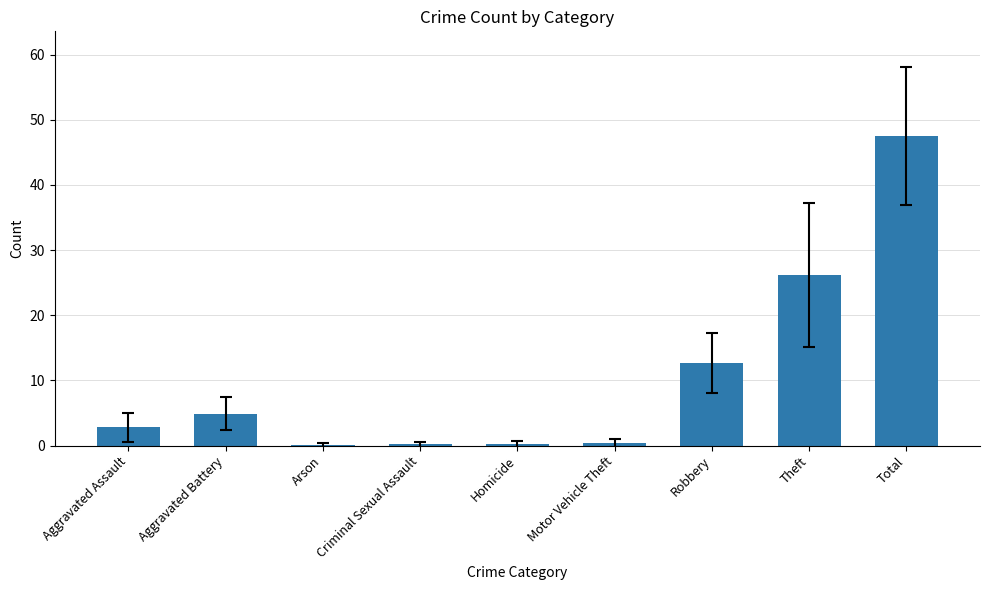

Which category has the highest value across all series?

Total